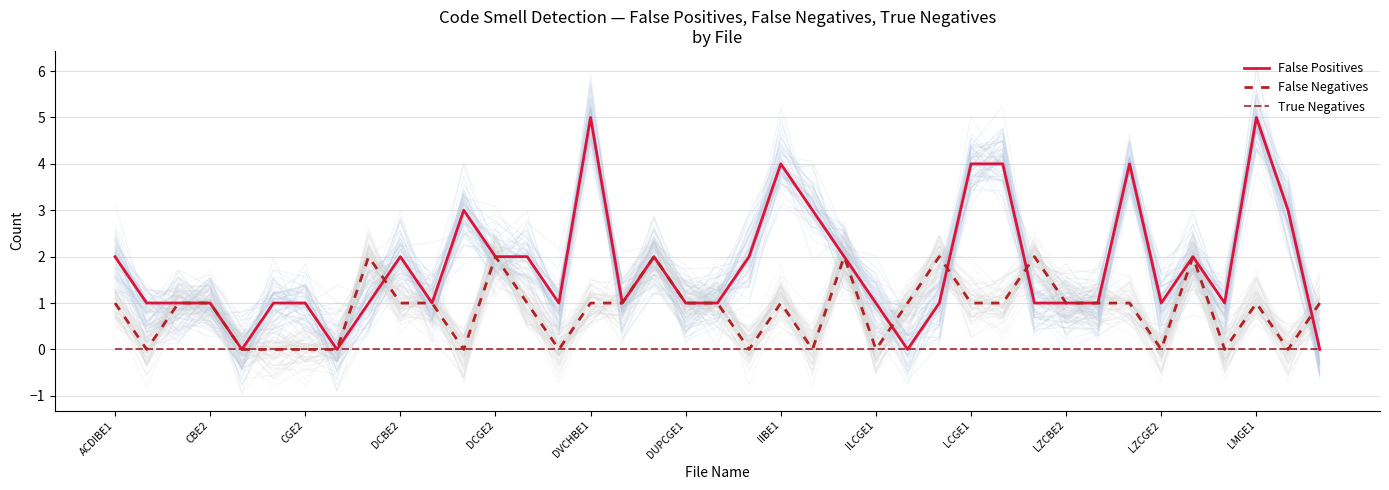

List the series in order of their overall mean, highest first.

False Positives, False Negatives, True Negatives